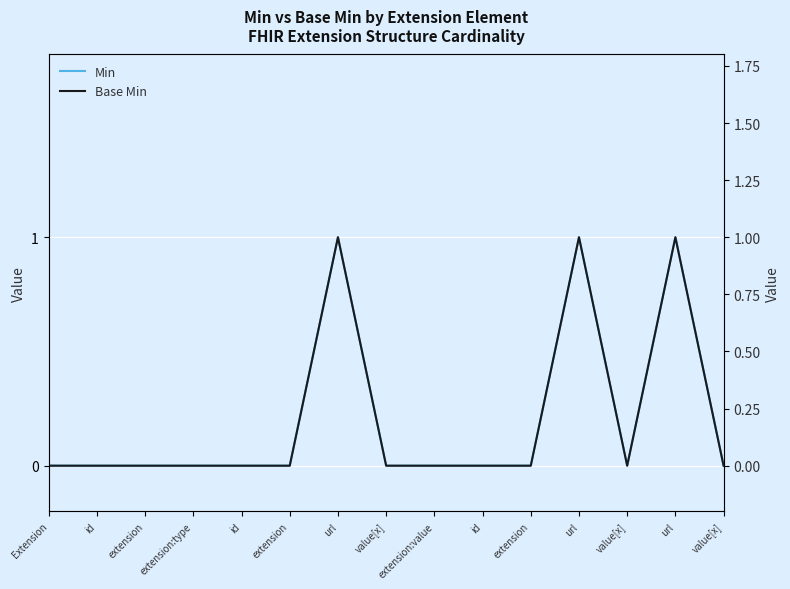

The value of Min at extension is -1. True or false?

False